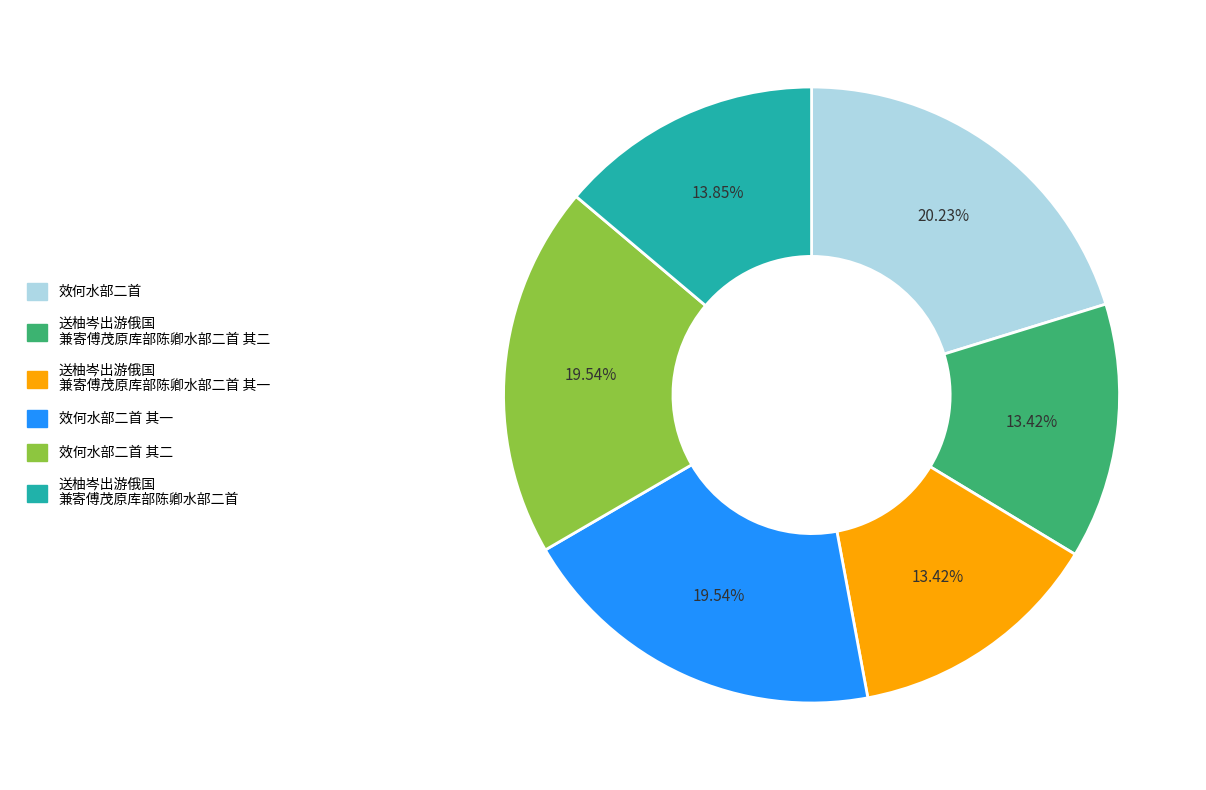

Does any single category account for the majority?

No